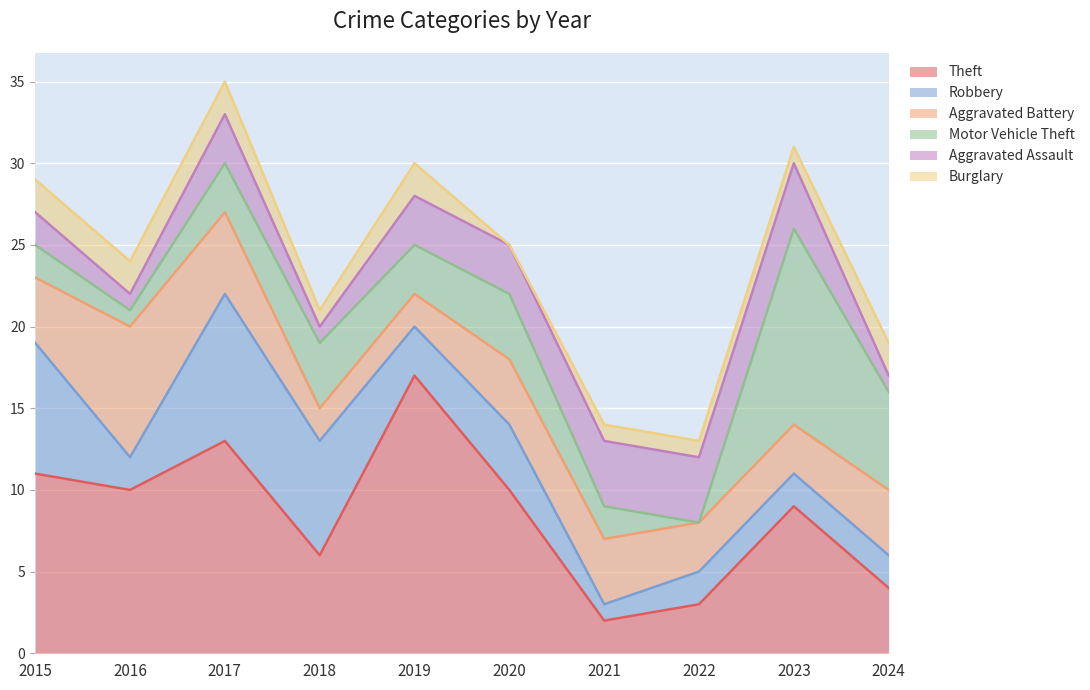

True or false: Motor Vehicle Theft has a value of 6 at 2024.

True